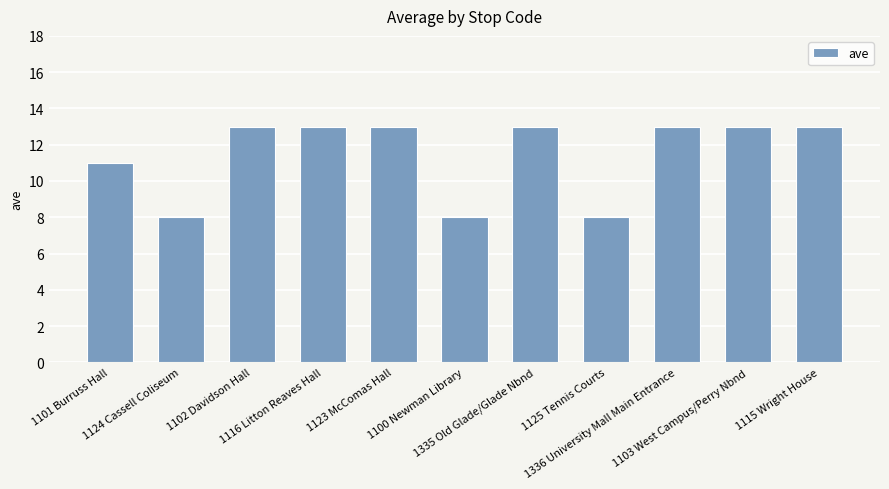

Count the values in the range 8 to 13.

11